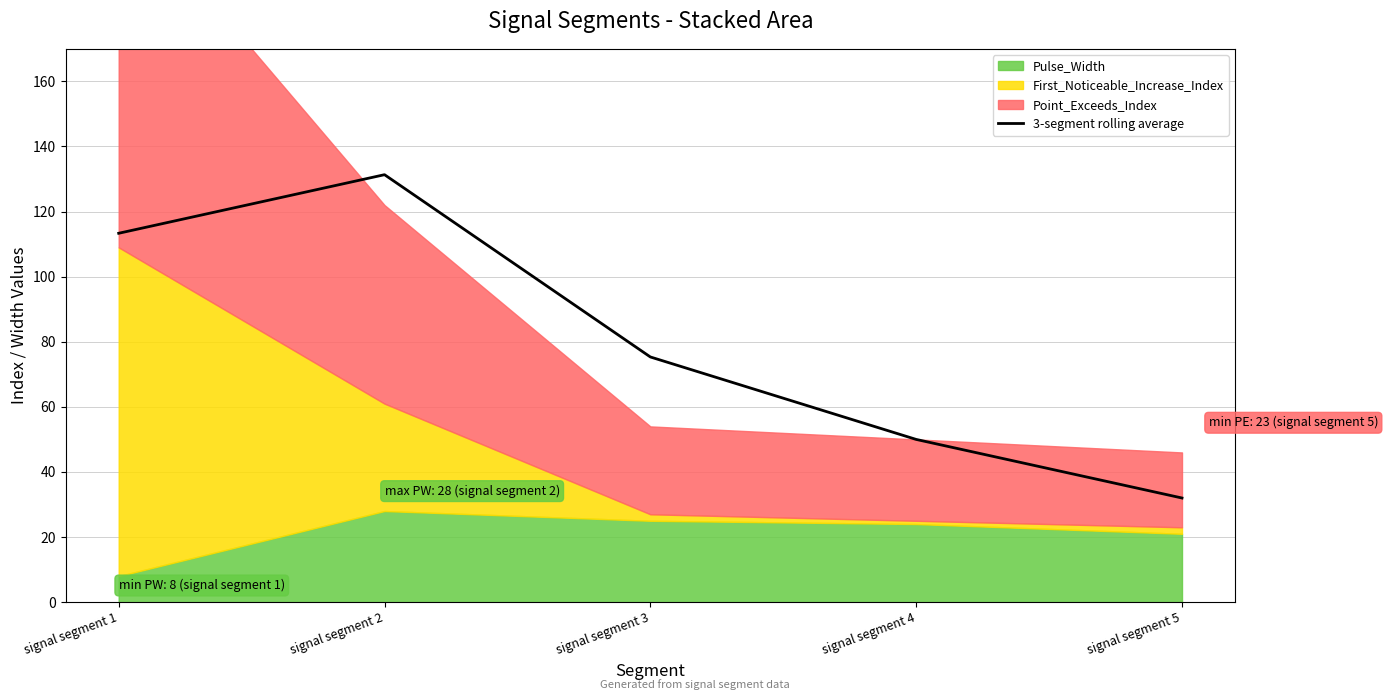

Between signal segment 5 and signal segment 3, which is larger?

signal segment 3